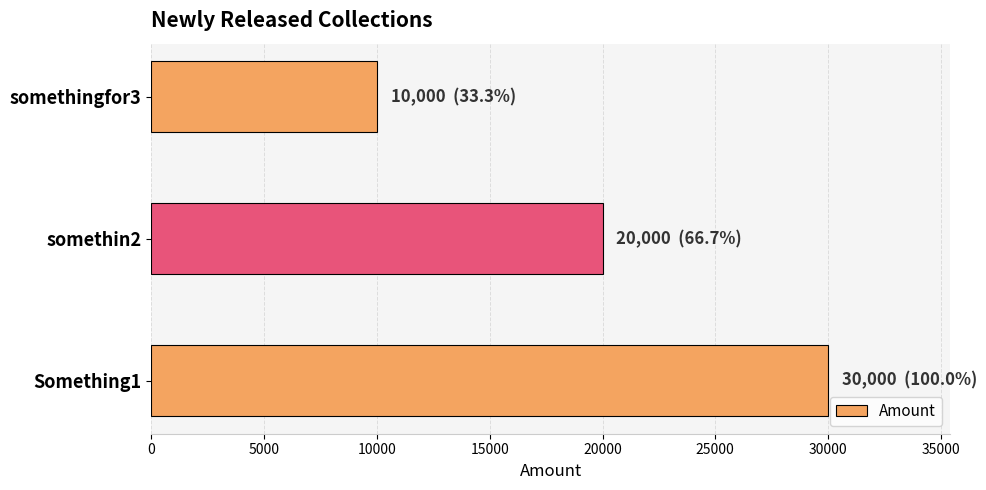

What is the ratio of the value at Something1 to the value at somethingfor3?

3.0